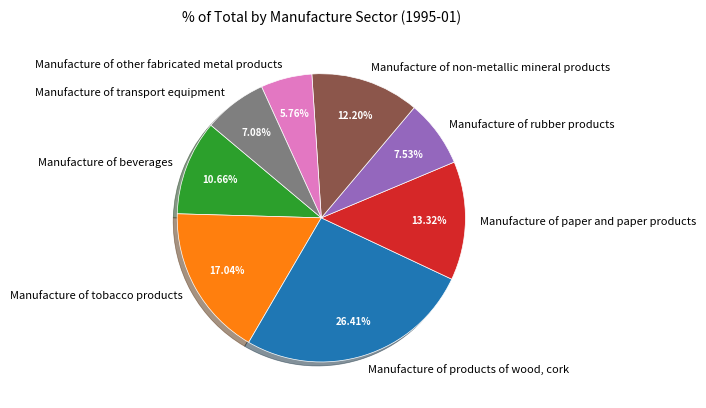

How many slices are in this pie chart?

8